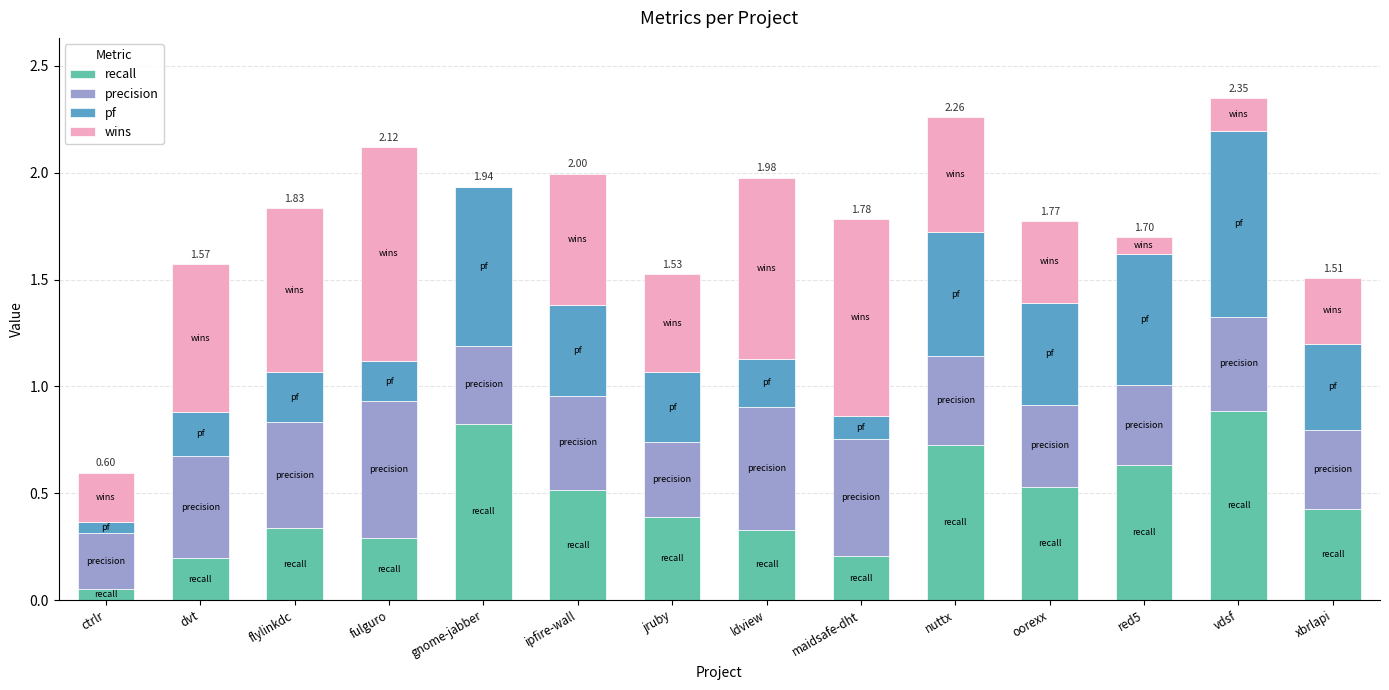

What is the sum of all recall values?

6.3